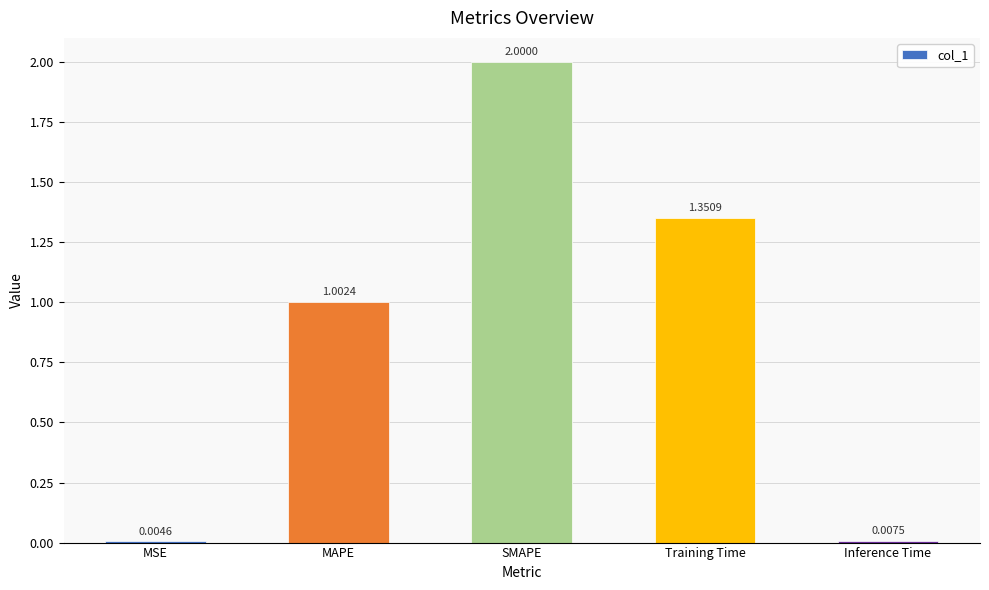

Is it true that the value at Training Time is 0.4?

False